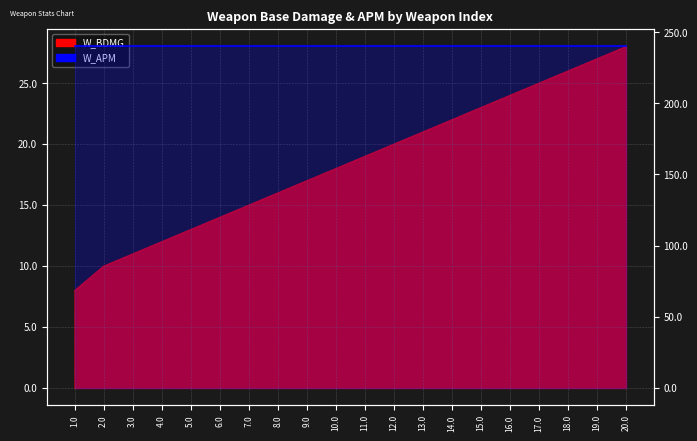

What is the average value?

18